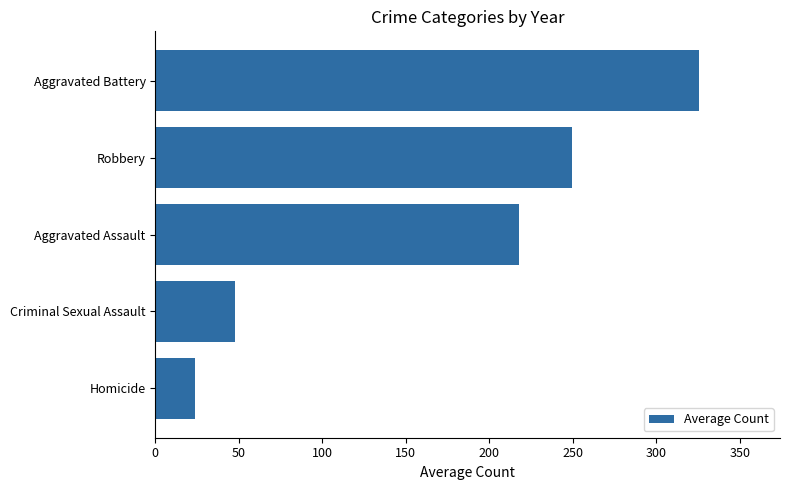

What value does the data have at Aggravated Battery?

325.3